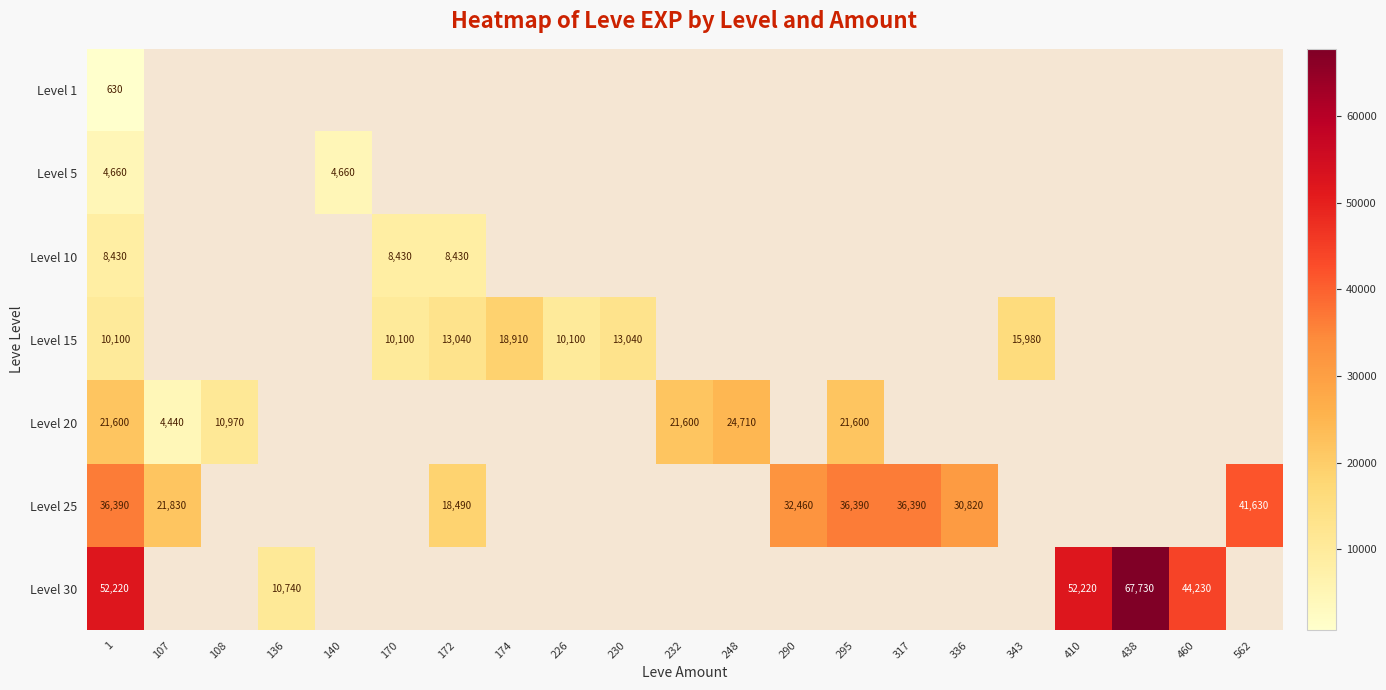

The Level 10 series shows 4768 at 1. True or false?

False